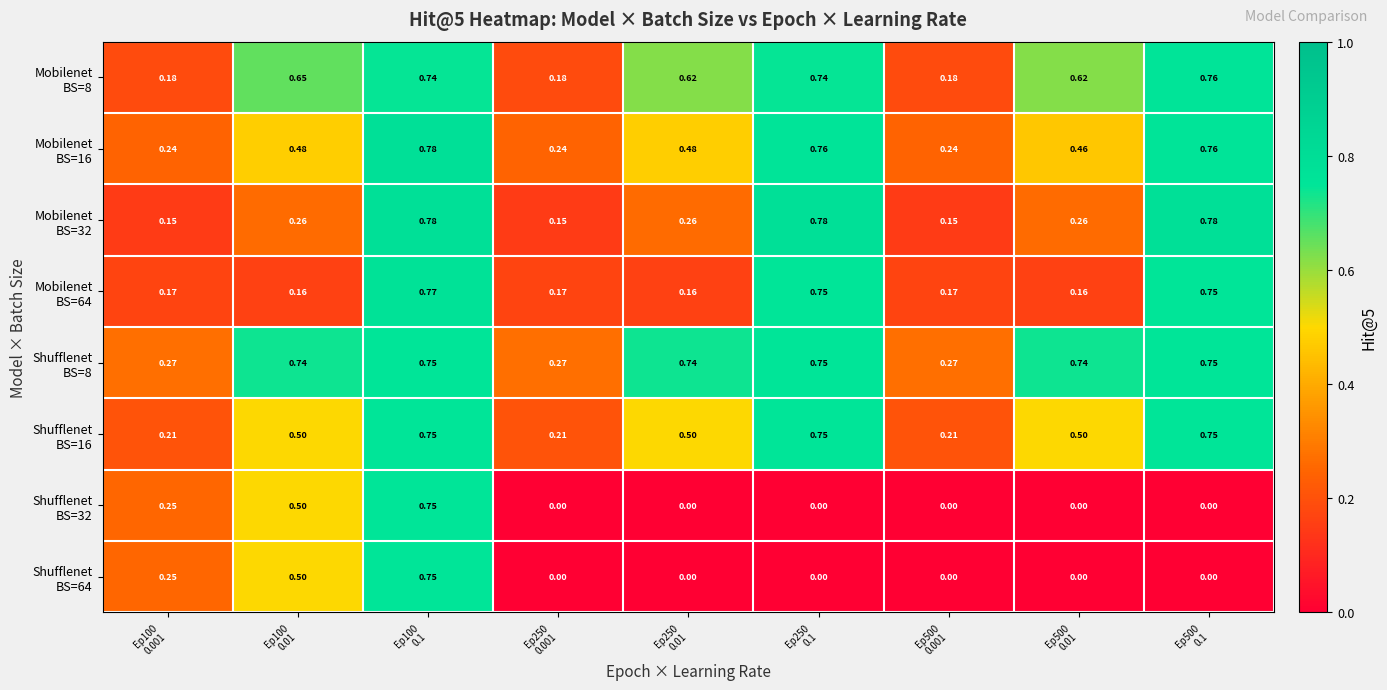

List the series in order of their peak value, highest first.

Mobilenet BS=16, Mobilenet BS=32, Mobilenet BS=64, Mobilenet BS=8, Shufflenet BS=8, Shufflenet BS=16, Shufflenet BS=32, Shufflenet BS=64